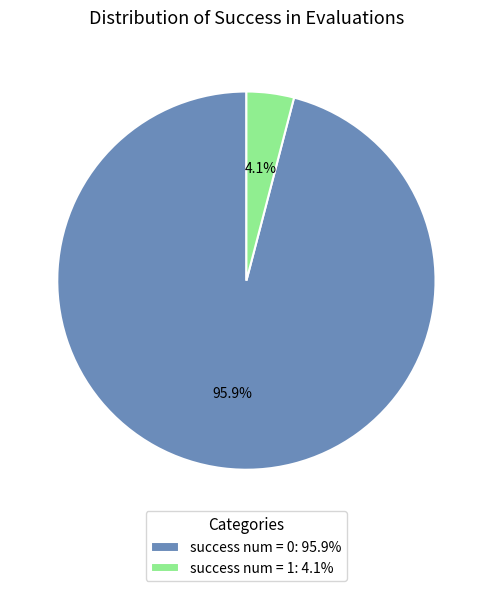

Is the sum of success num = 0 and success num = 1 greater than half?

Yes